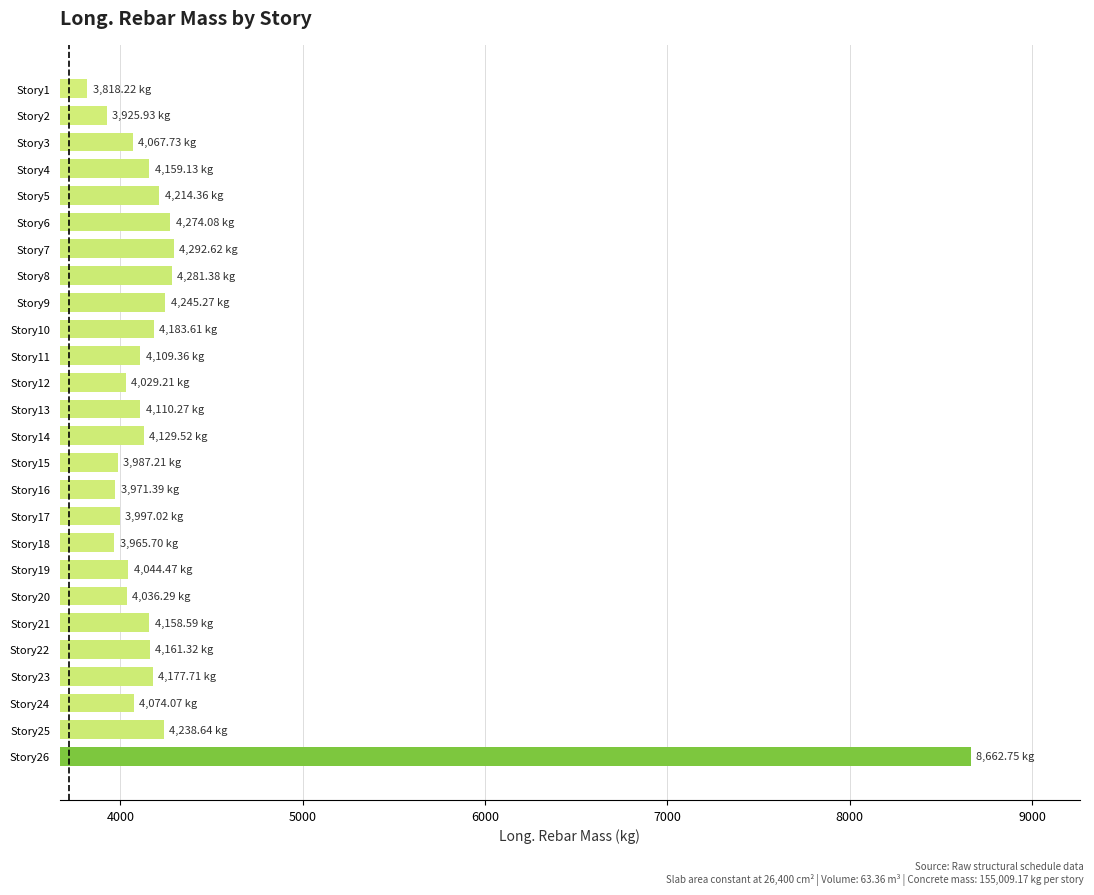

What is the ratio of the value at Story25 to the value at Story10?

1.0